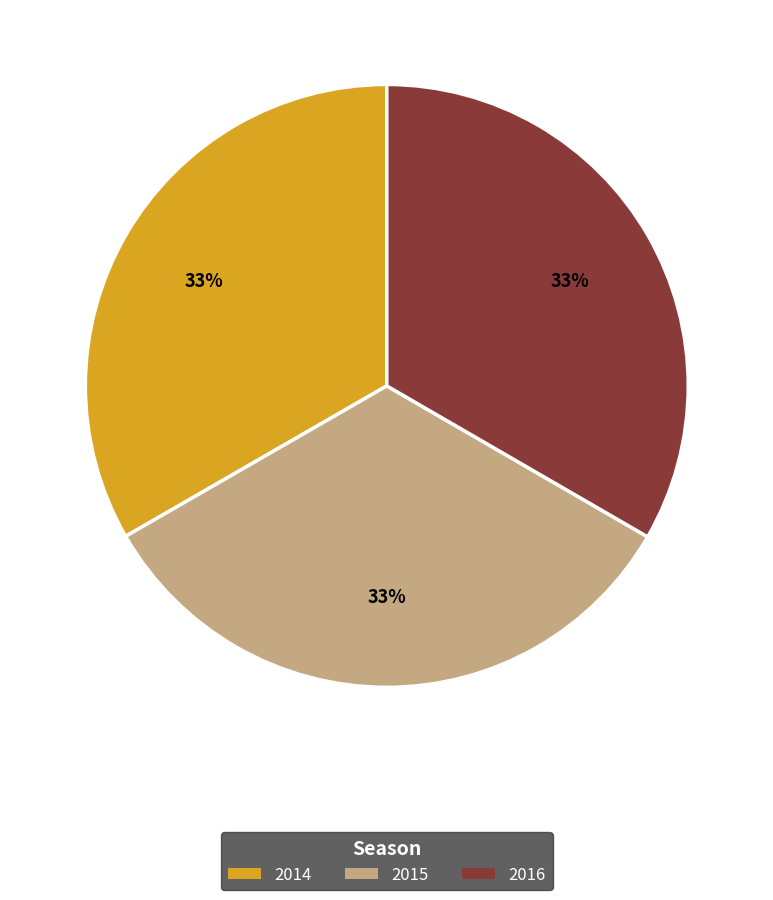

To the nearest percent, what portion does 2015 represent?

33%